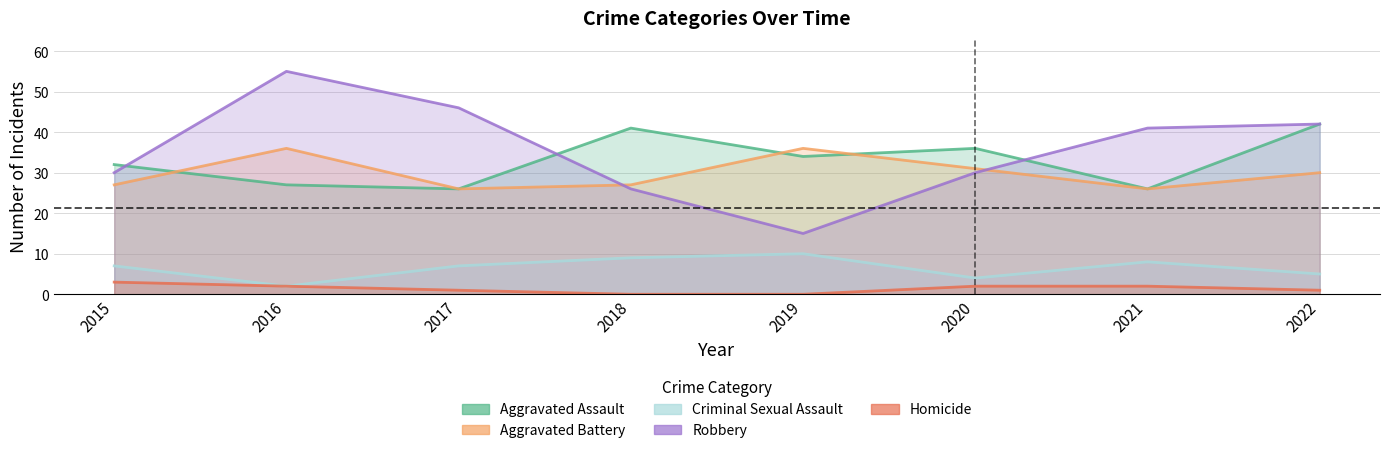

True or false: Homicide and Criminal Sexual Assault cross at least once.

False